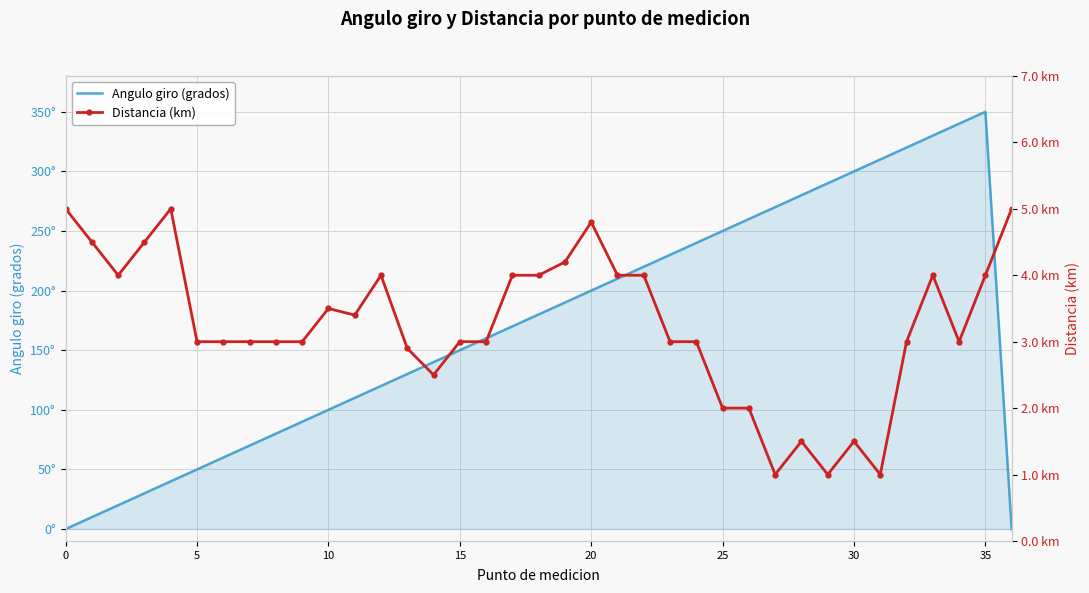

What is the average value of the Angulo giro (grados) series?

170.3